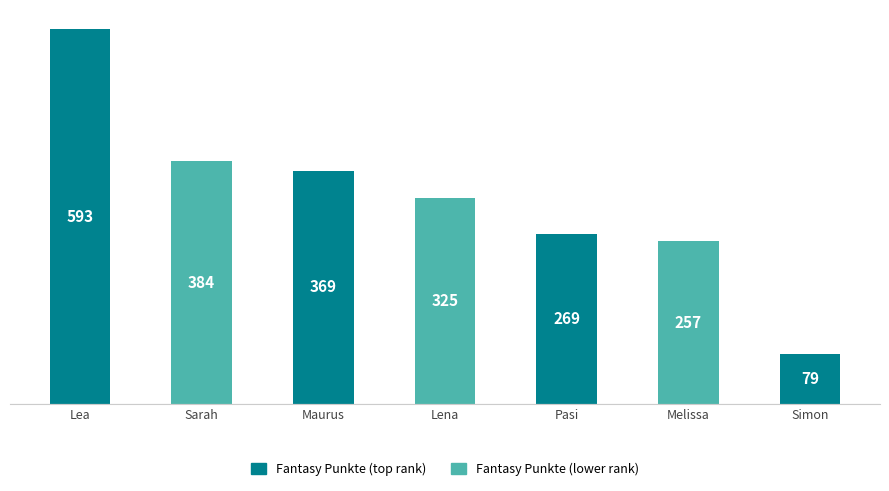

Count the number of data series in this chart.

1